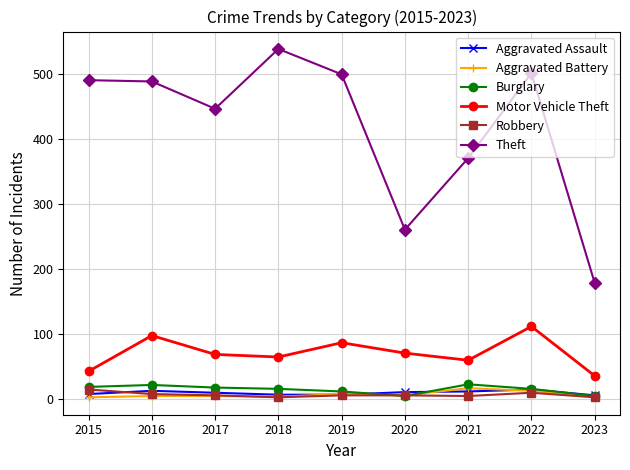

How many interior local peaks does the Motor Vehicle Theft series have?

3